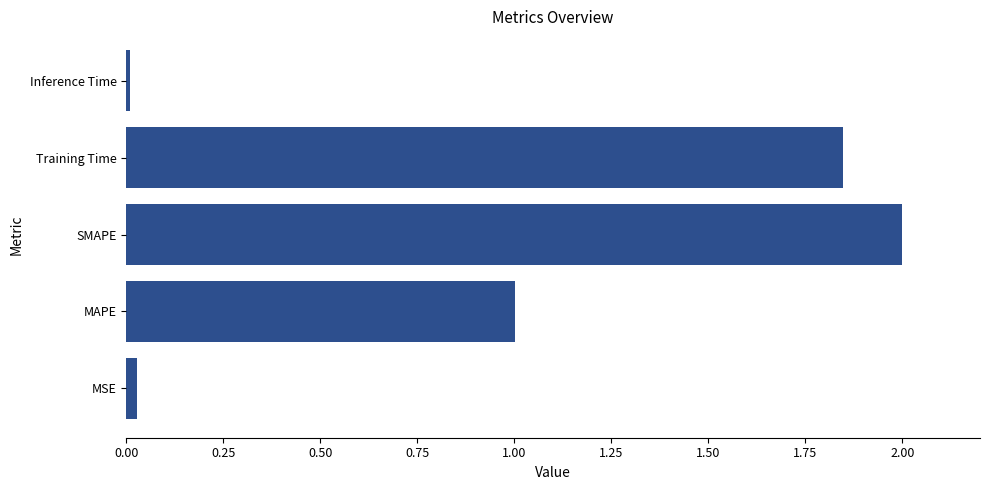

The value at SMAPE is 2.7. True or false?

False